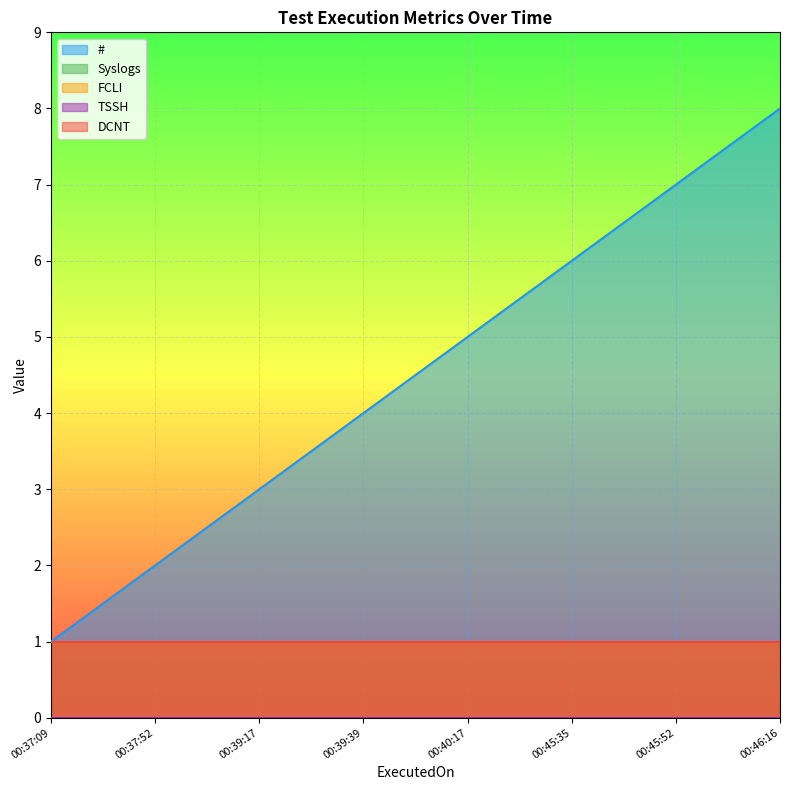

What is the total value across all series at 2023-12-30 00:46:16?

10